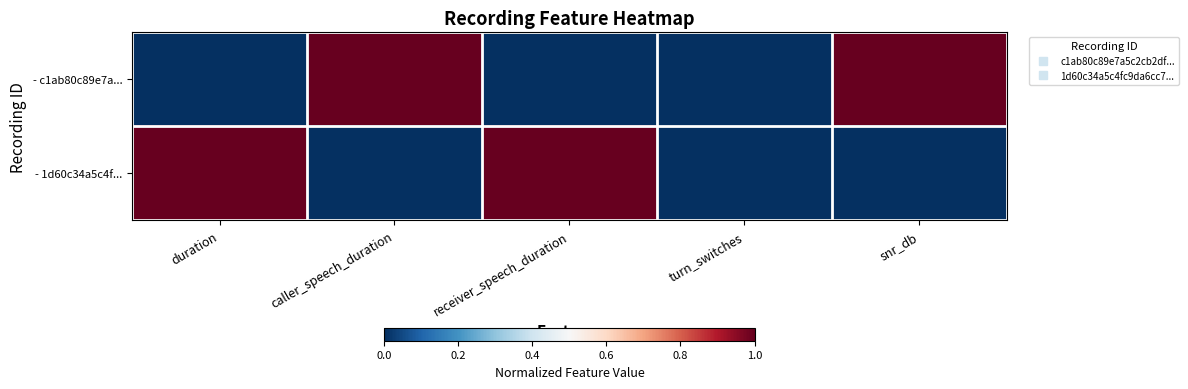

What is the spread (max minus min) of values at snr_db?

1